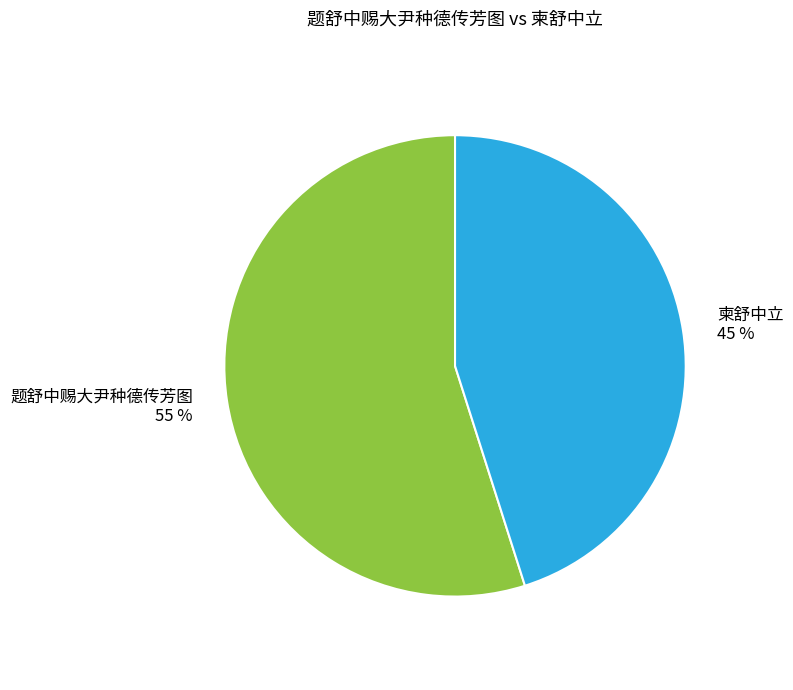

To the nearest percent, what is the average slice percentage?

50%